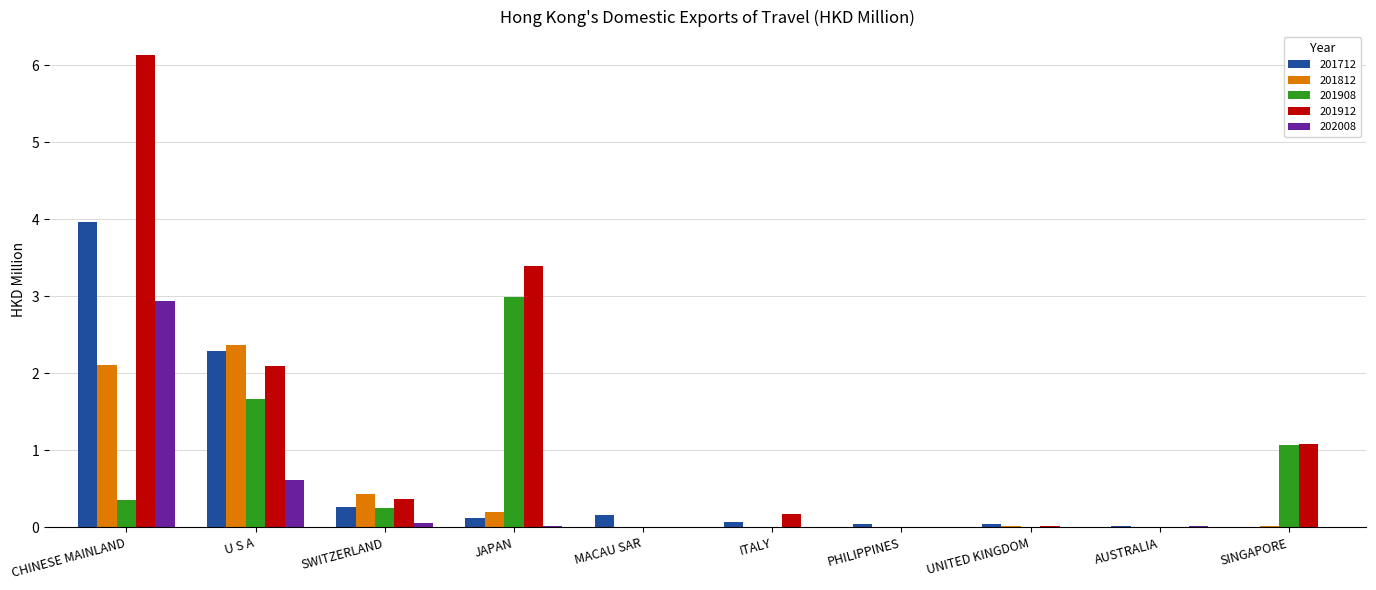

What is the difference between the 201908 values at SINGAPORE and JAPAN?

1.9